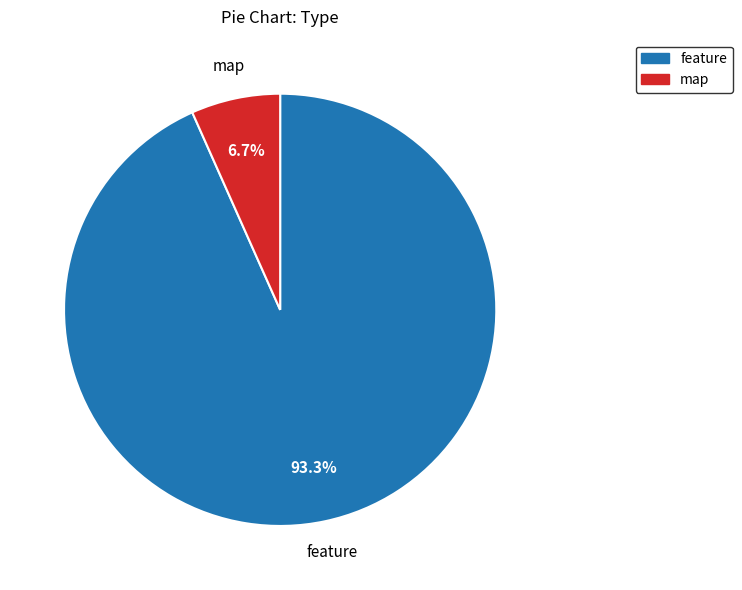

Is the sum of feature and map greater than half?

Yes